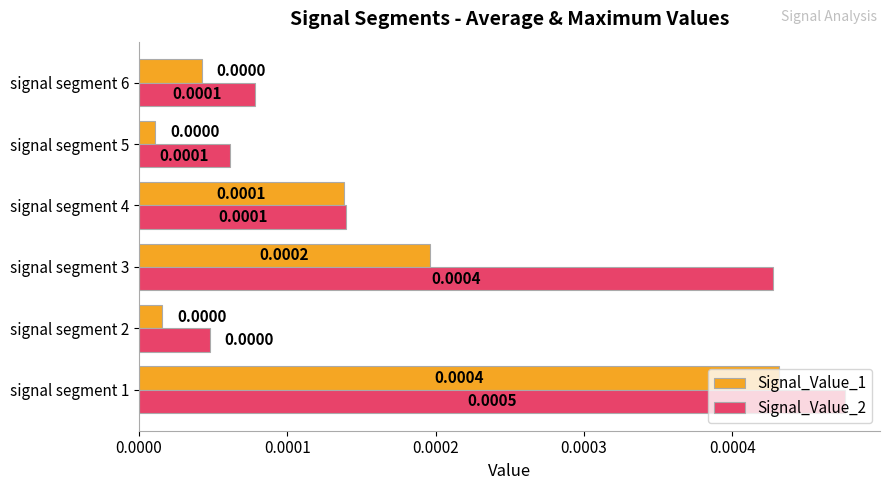

Which series changed the most between signal segment 3 and signal segment 4?

Signal_Value_2